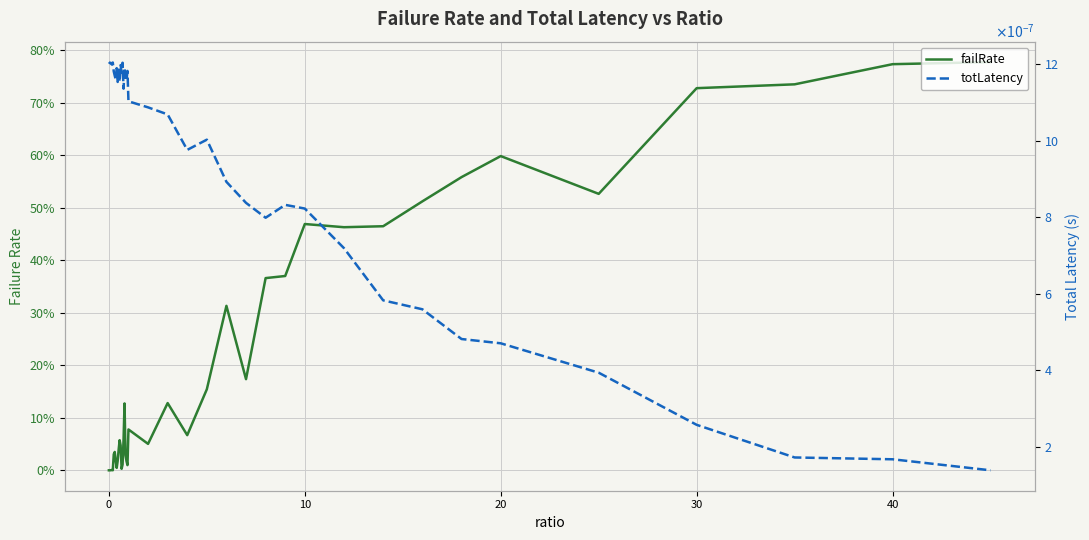

What is the label of the 39th point from the left?

40